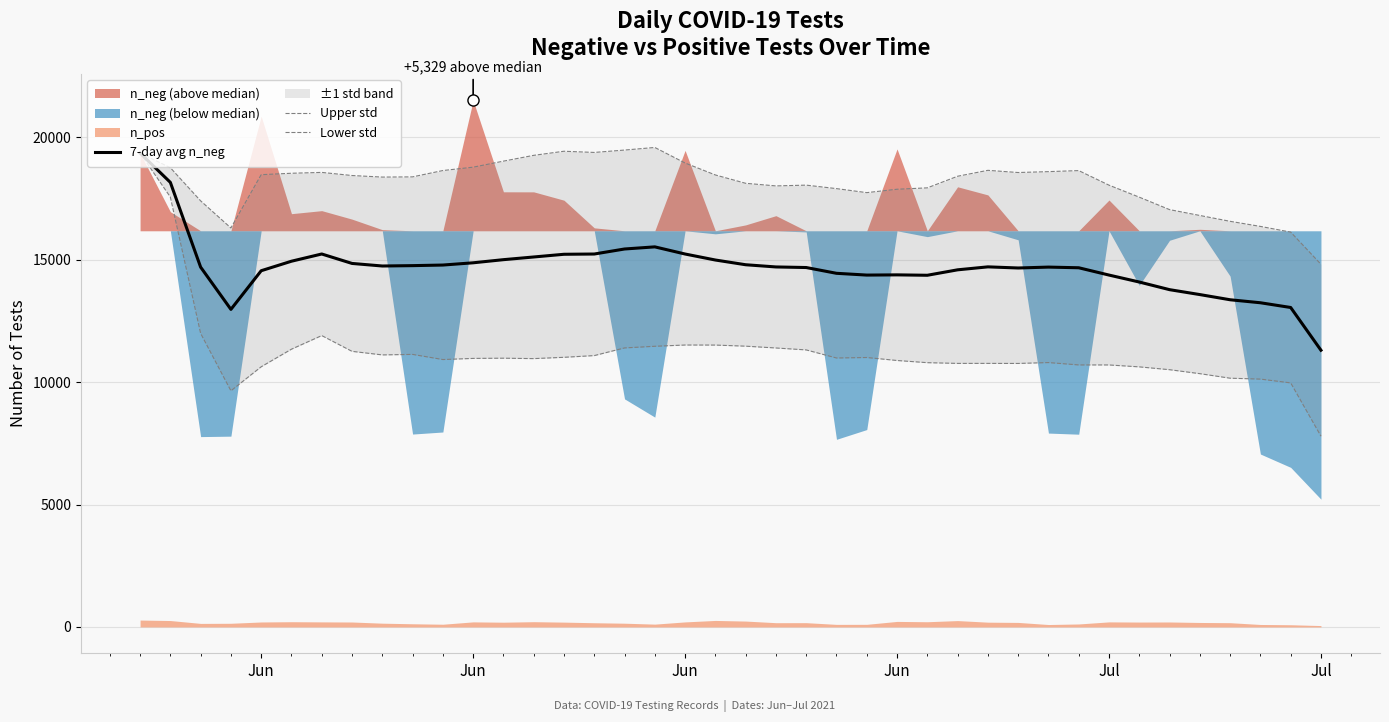

At which category is the sum across all series the highest?

Jun